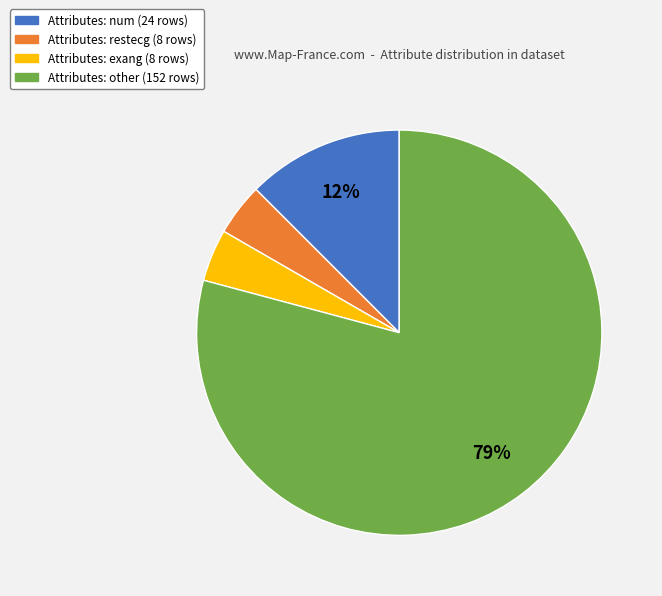

To the nearest percent, what is the average slice percentage?

25%